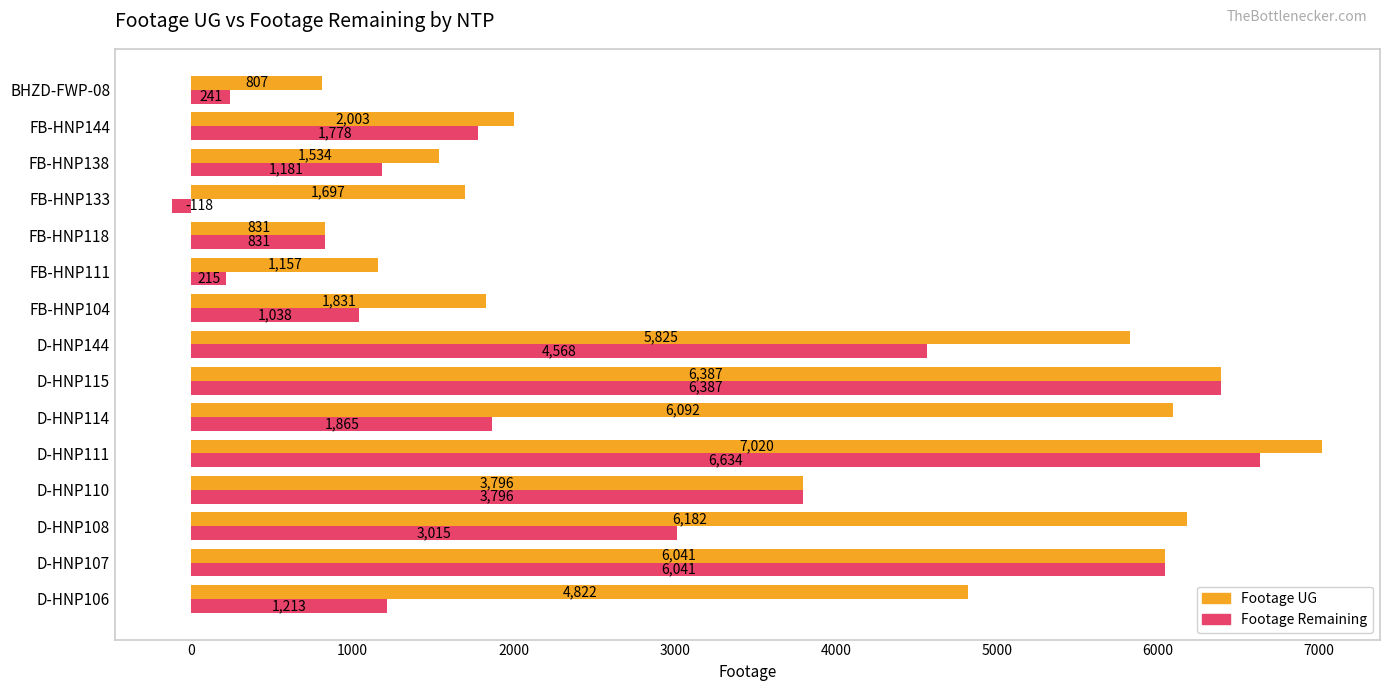

List the series in order of their peak value, lowest first.

Footage Remaining, Footage UG